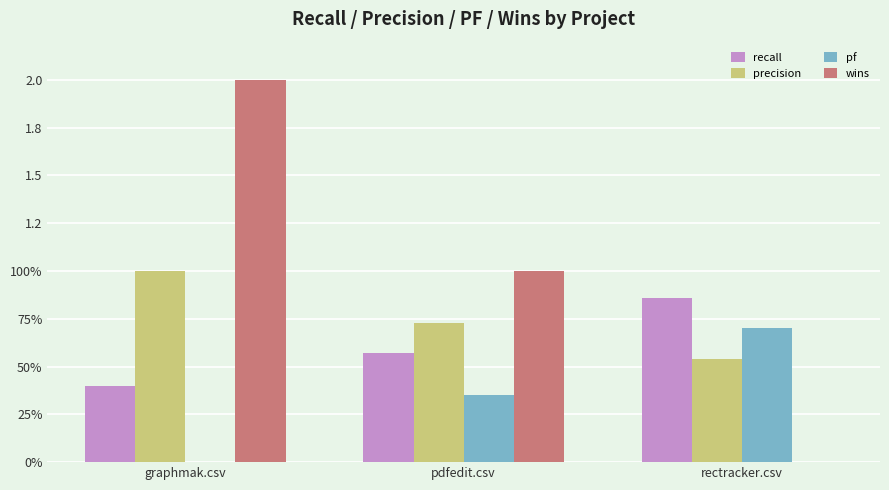

What is the label of the 3rd bar from the left?

rectracker.csv